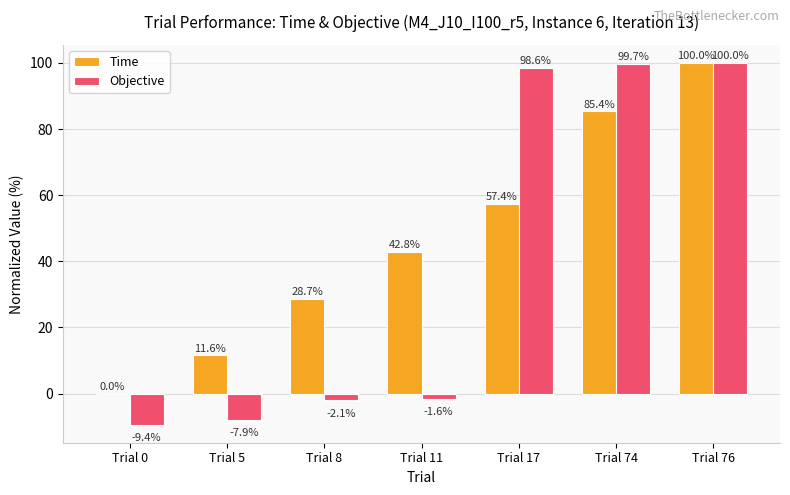

How many positive values does the Time series have?

6